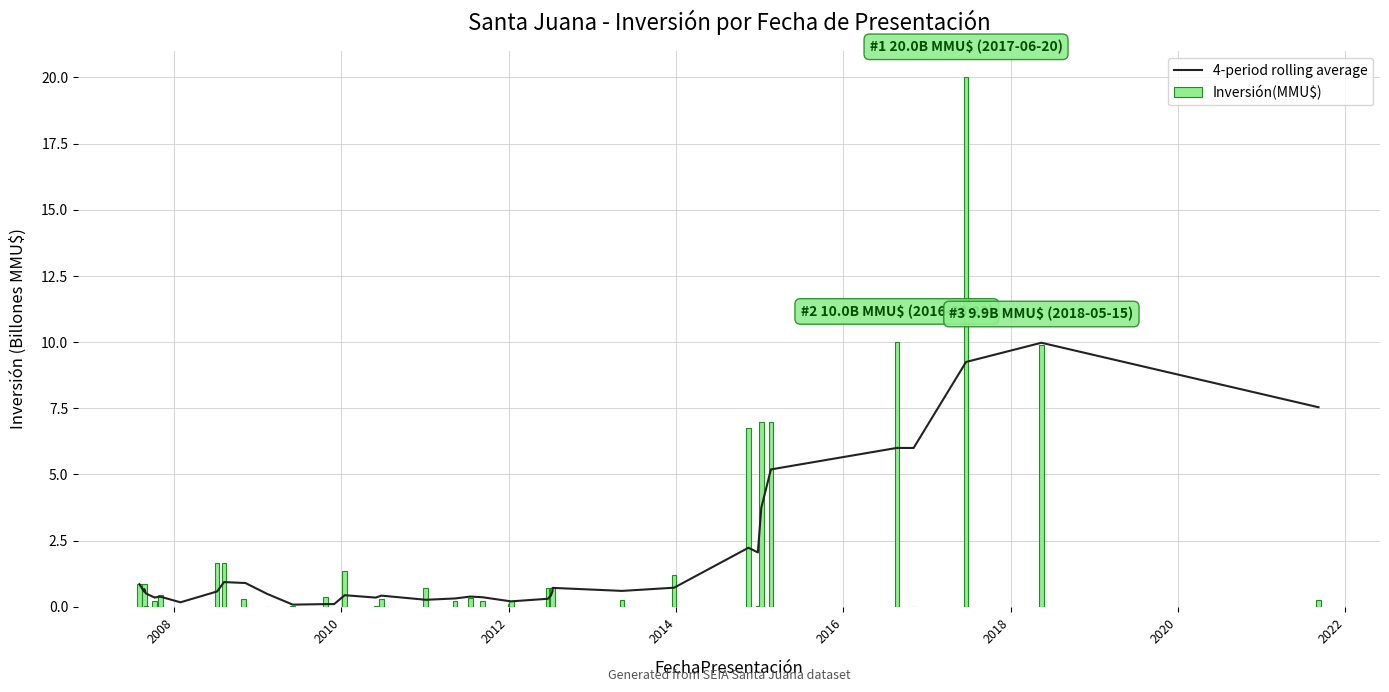

What is the sum of all Inversión(MMU$) values?

75.3